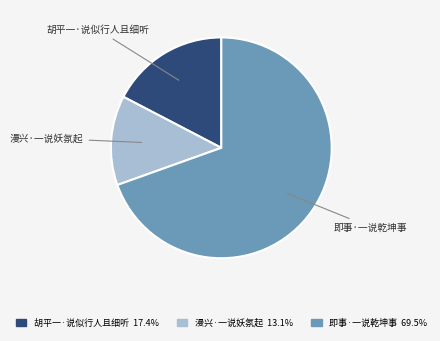

Does any single category account for the majority?

Yes